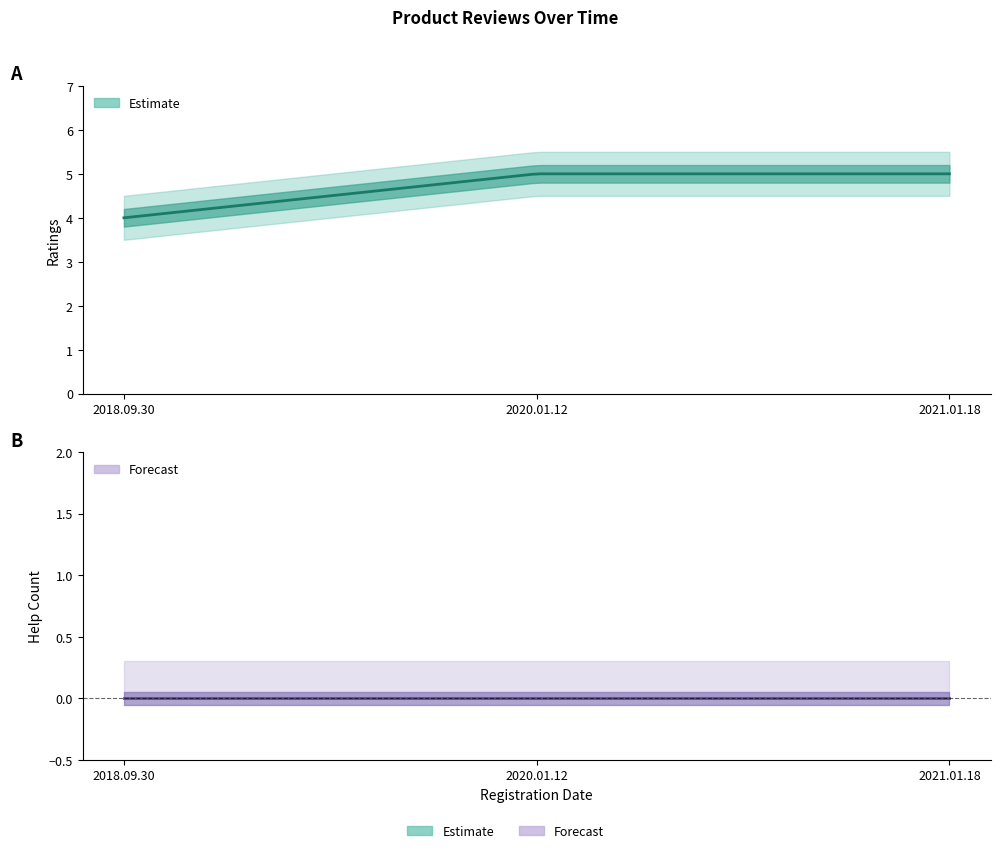

Reading left to right, transcribe all the data shown in this chart.

ratings: 2018.09.30=4	2020.01.12=5	2021.01.18=5
help_count: 2018.09.30=0	2020.01.12=0	2021.01.18=0